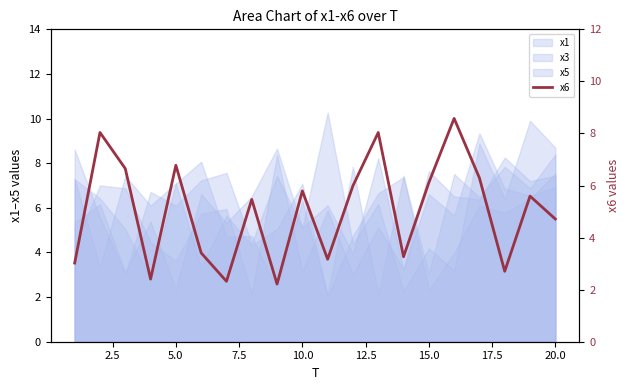

What is the smallest value displayed?

2.2